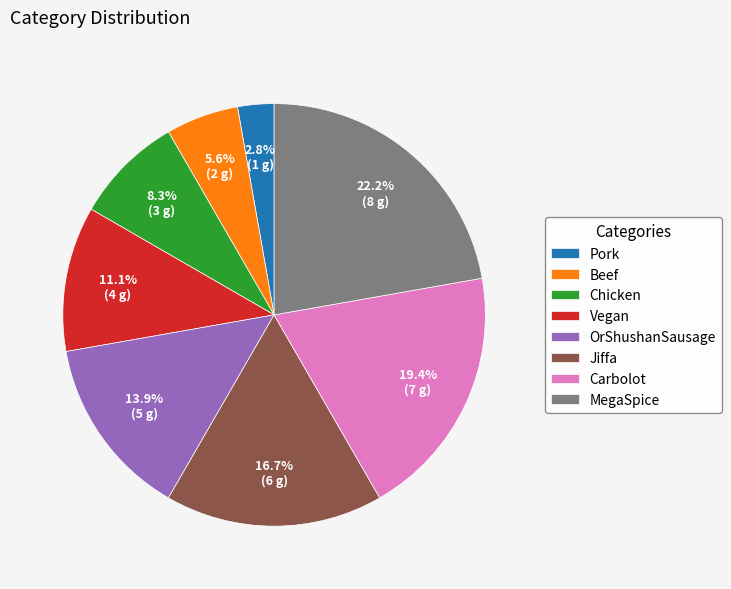

What percentage is the Beef slice, to the nearest percent?

6%